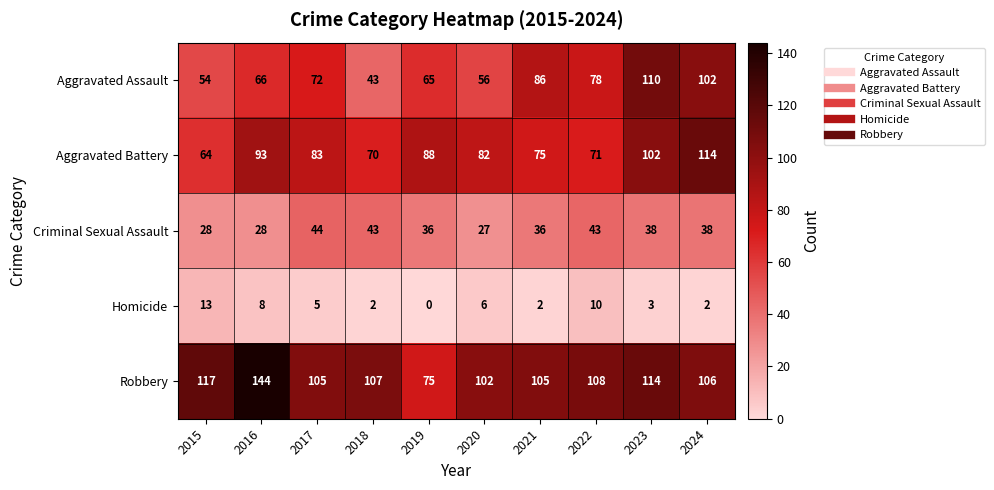

Which series has the largest range (max minus min)?

Robbery